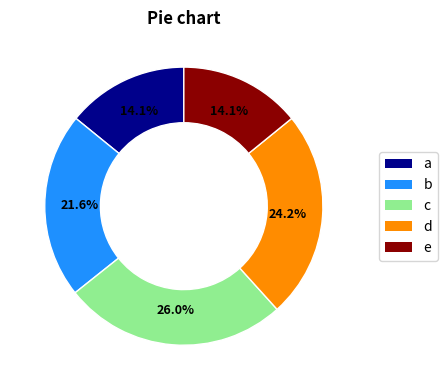

Does any single category account for the majority?

No